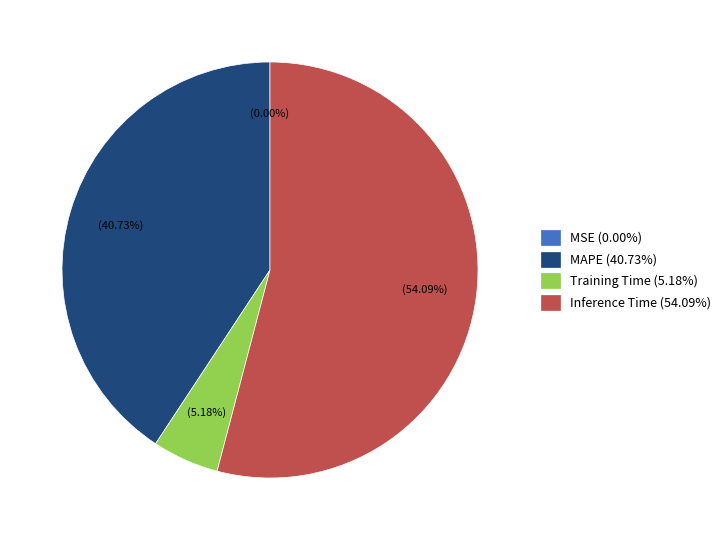

True or false: Inference Time accounts for 54% of the total.

True